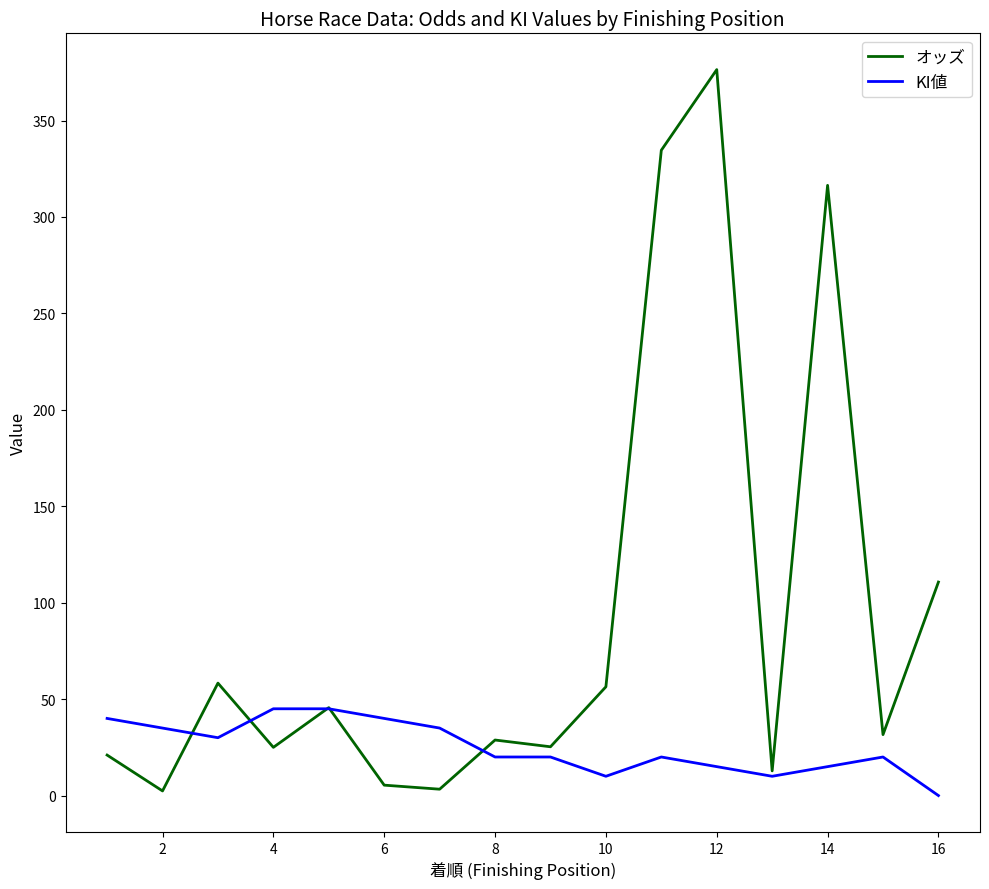

Which series has the largest total across all categories?

オッズ